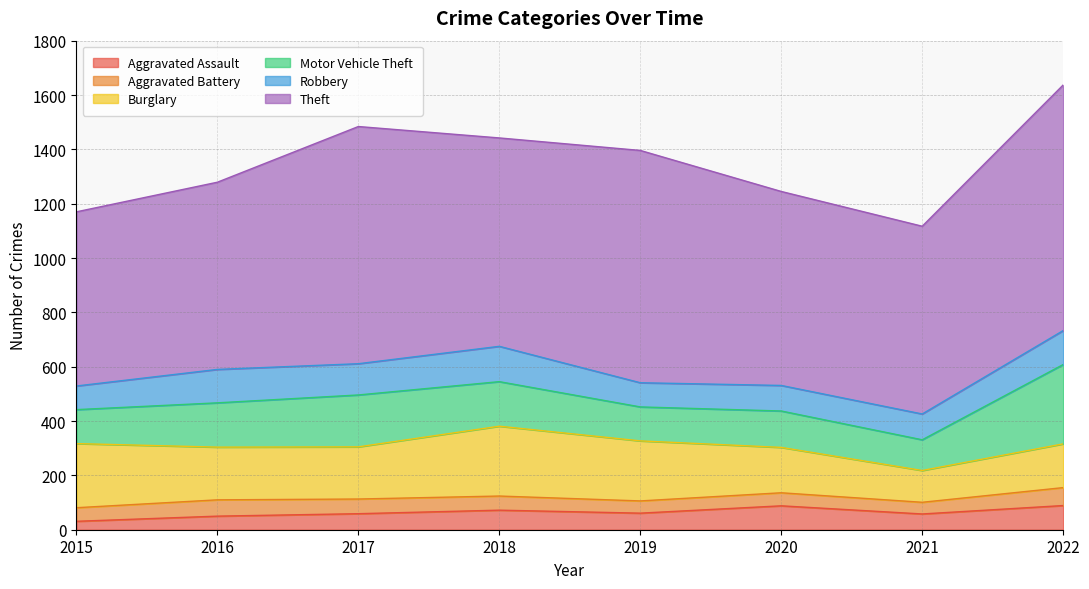

What is the approximate value of Theft at 2021, to the nearest 50?

700